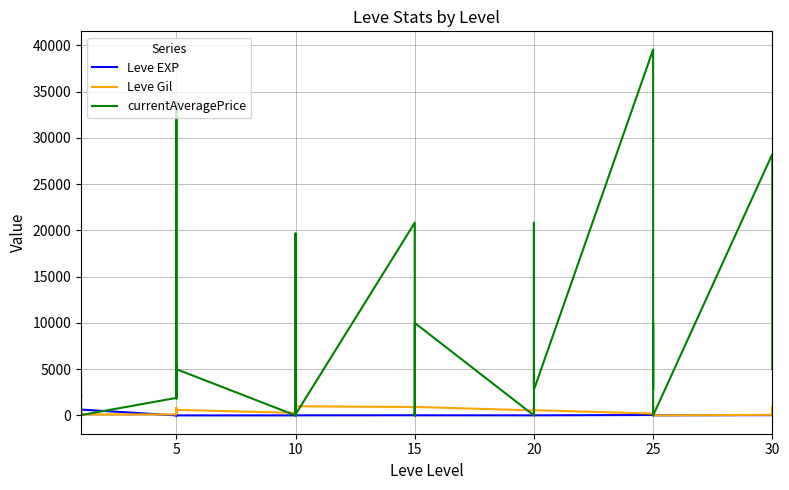

What is the greatest value displayed?

39544